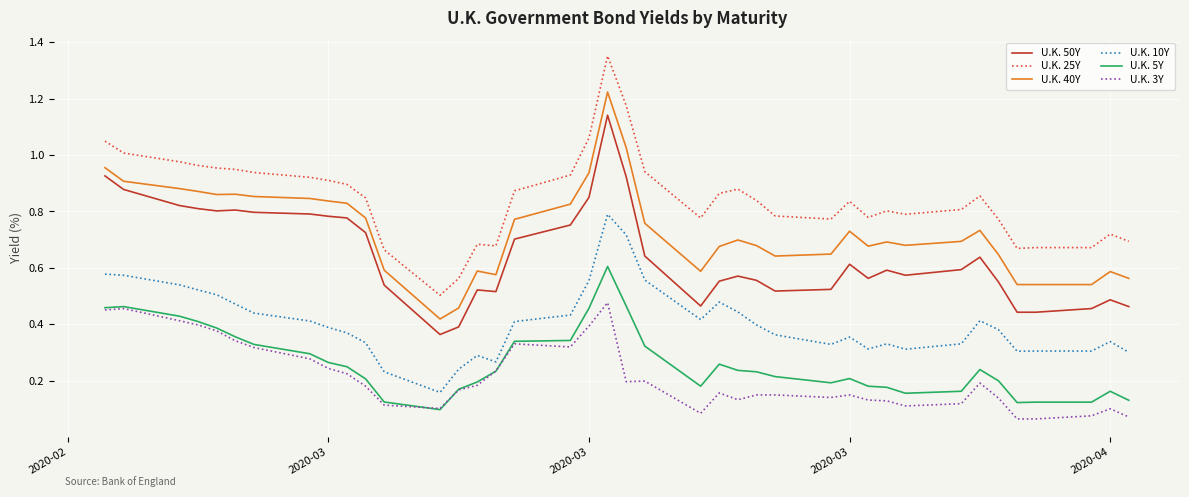

Which series has the largest total across all categories?

U.K. 25Y